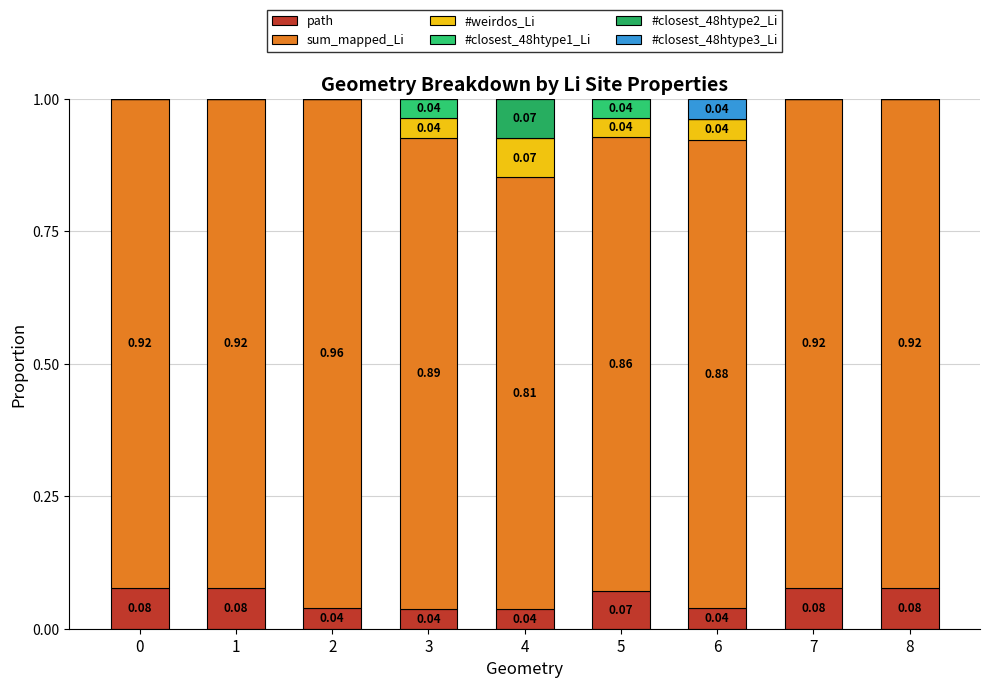

Does the chart contain stacked bars?

Yes